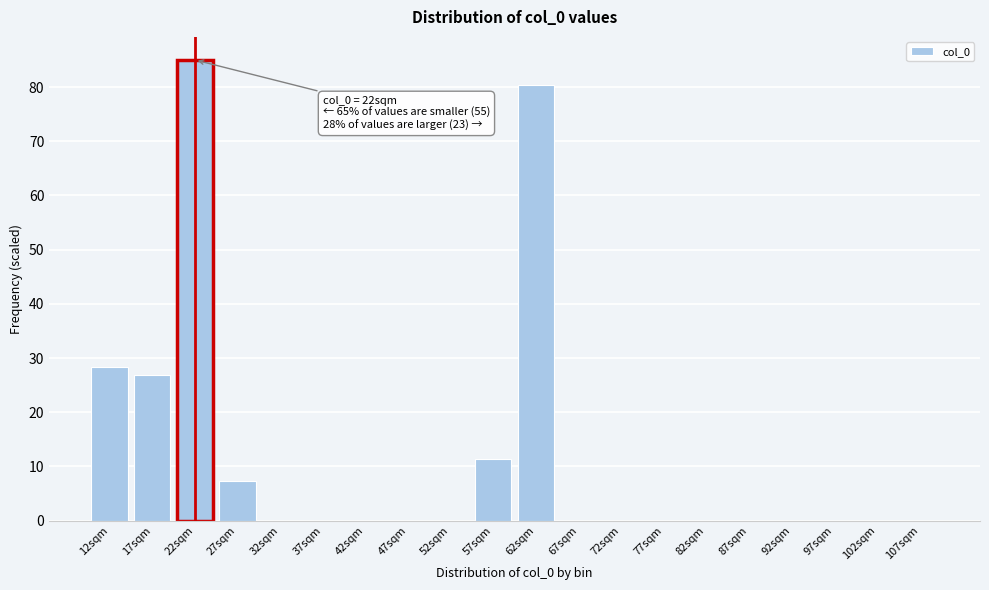

Reading right to left, list all the values displayed in this chart.

107sqm=0.0	102sqm=0.0	97sqm=0.0	92sqm=0.0	87sqm=0.0	82sqm=0.0	77sqm=0.0	72sqm=0.0	67sqm=0.0	62sqm=80.5	57sqm=11.4	52sqm=0.0	47sqm=0.0	42sqm=0.0	37sqm=0.0	32sqm=0.0	27sqm=7.4	22sqm=85.0	17sqm=27.0	12sqm=28.3